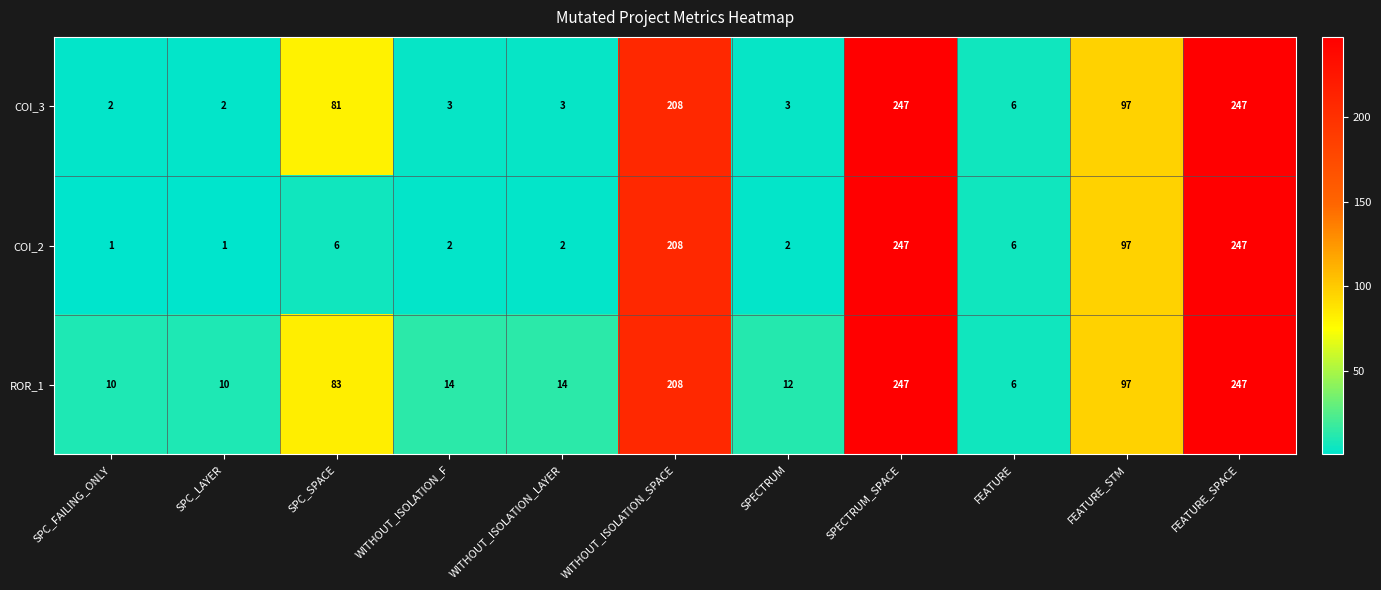

List the series in order of their overall mean, lowest first.

COI_2, COI_3, ROR_1